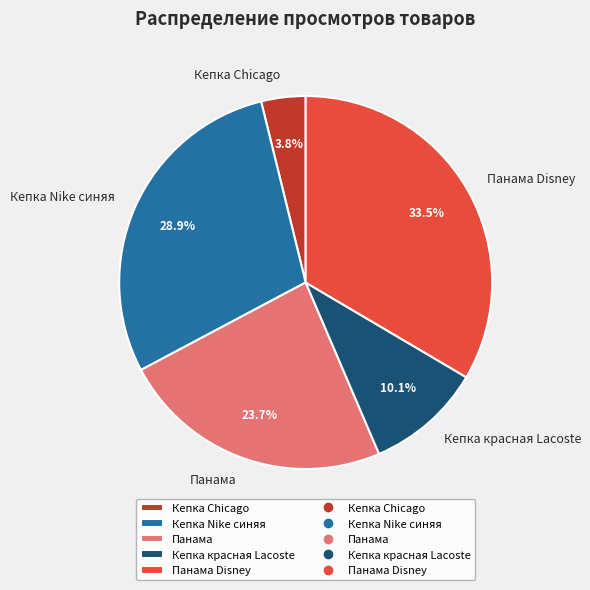

The Кепка Nike синяя slice represents 29% of the pie. True or false?

True